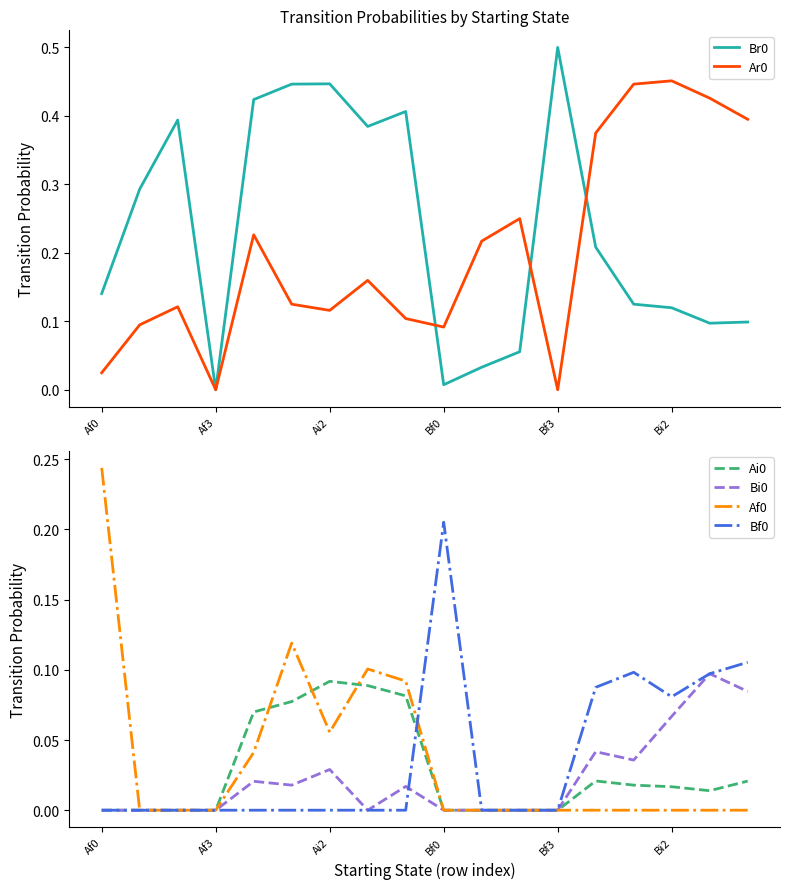

The Ar0 series shows 0.5 at 17. True or false?

False